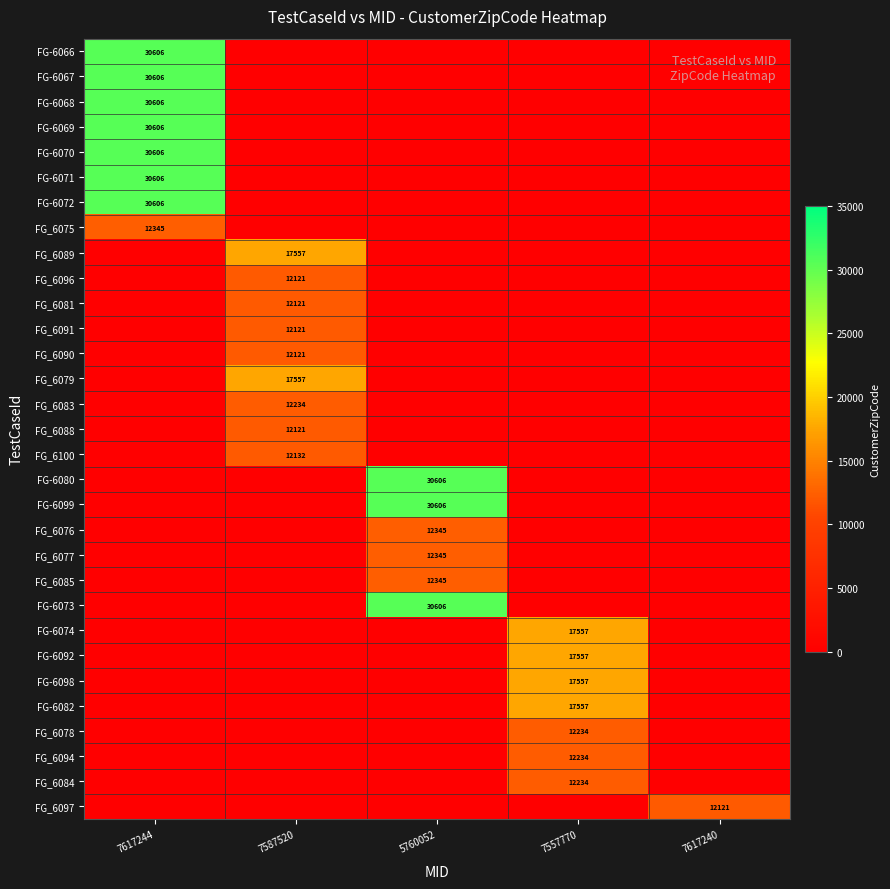

Is it true that FG_6079 equals 17557 at 7587520?

True